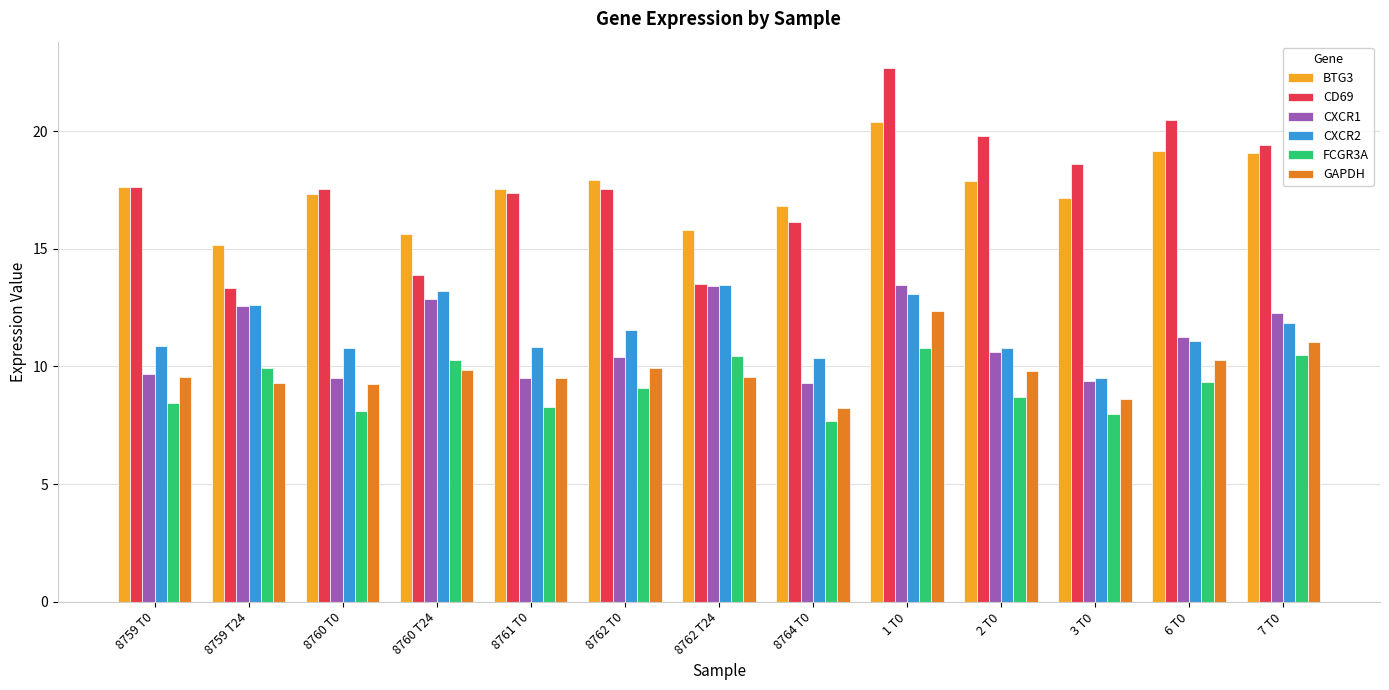

What is the smallest value displayed?

7.7